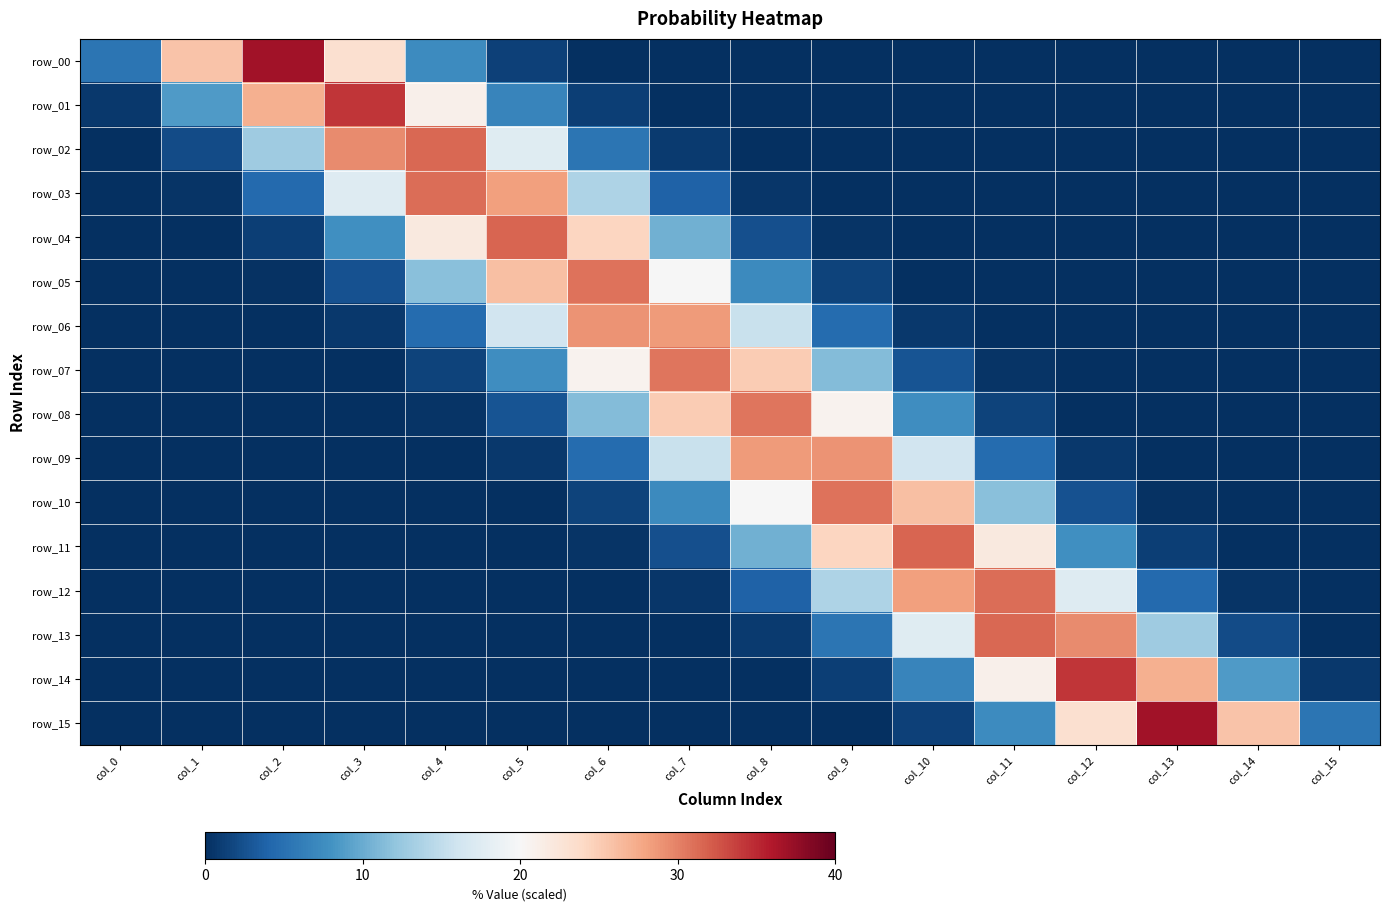

What is the greatest value displayed?

36.9